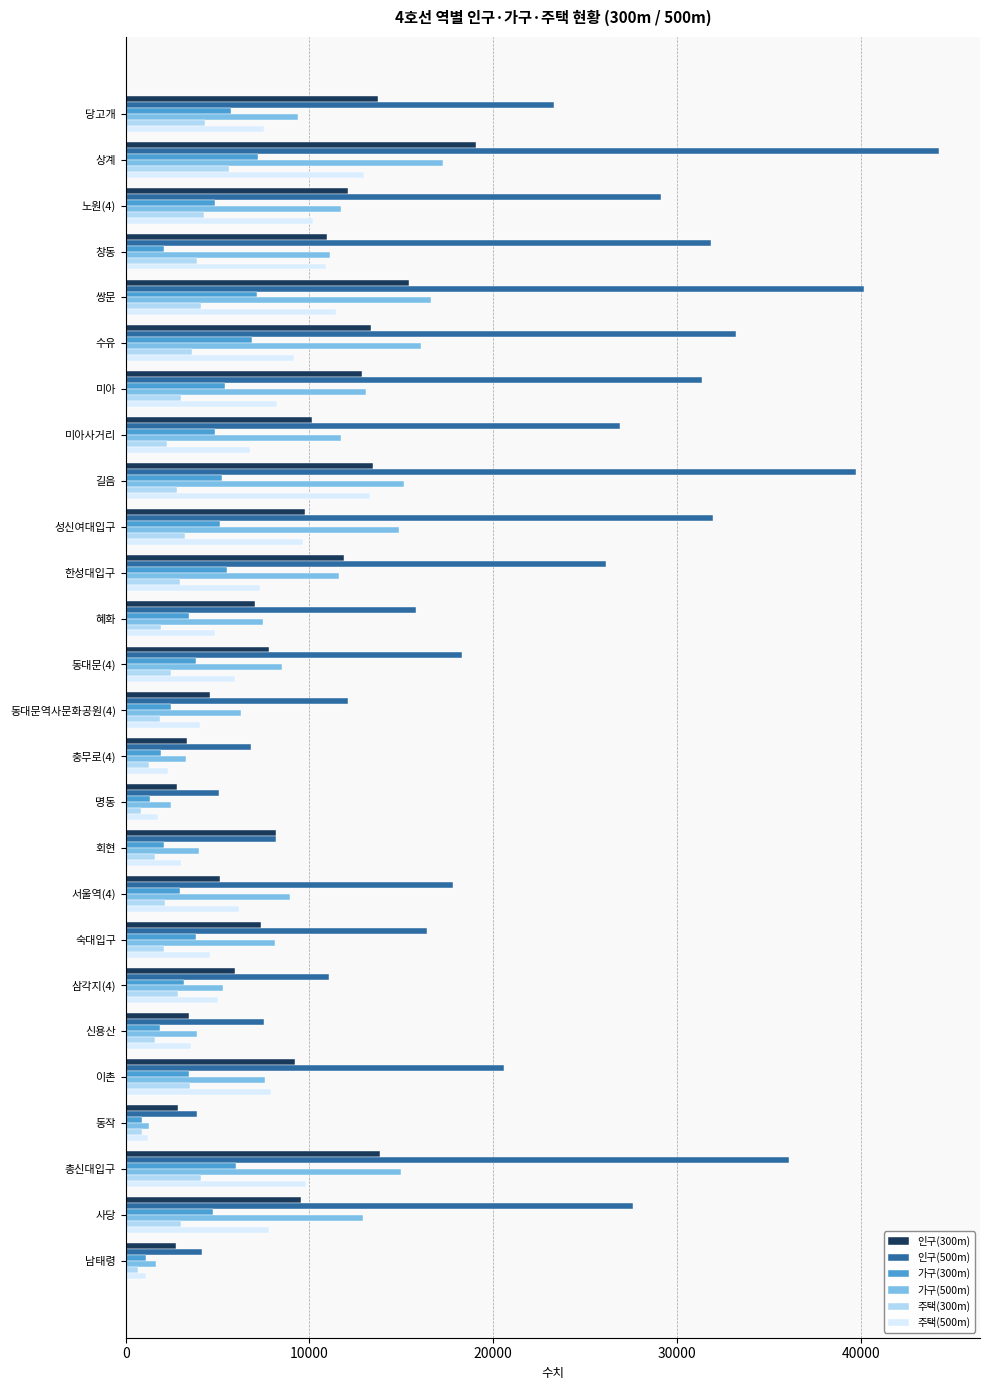

The value of 가구(300m) at 삼각지(4) is 4659. True or false?

False